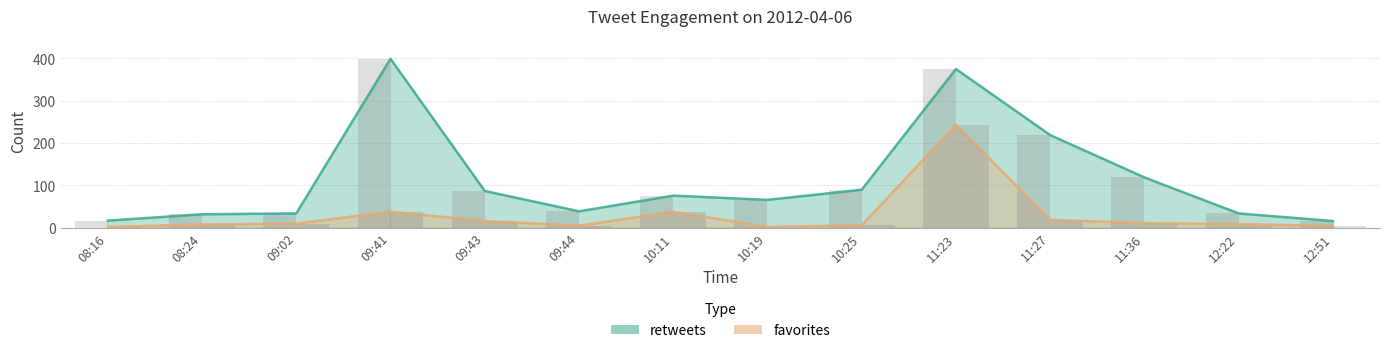

List the series in order of their overall mean, highest first.

retweets, favorites